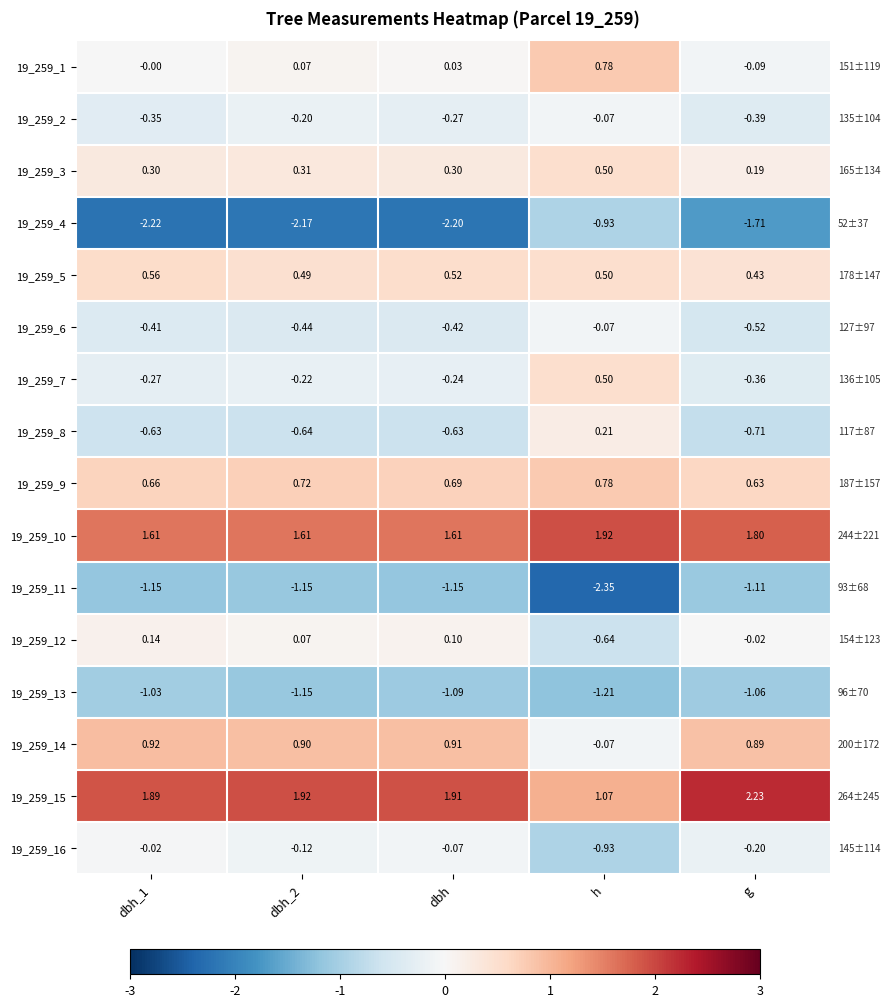

At which label does 19_259_13 reach its minimum?

h